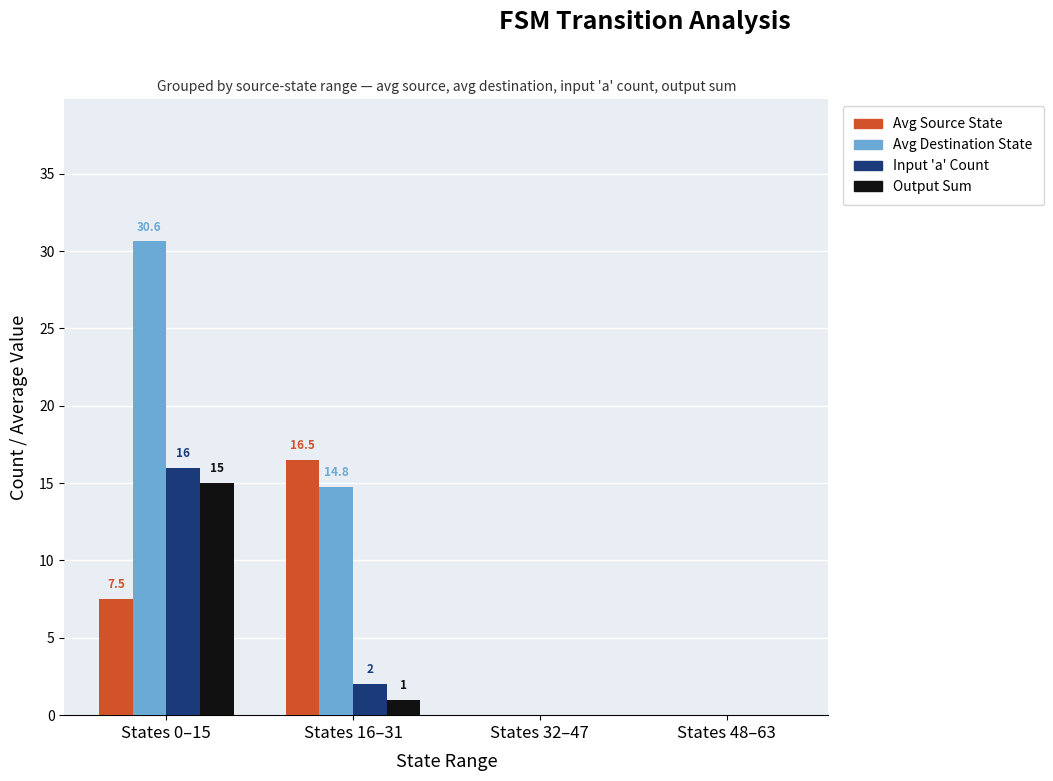

At which label does Avg Destination State first exceed 14?

States 0–15